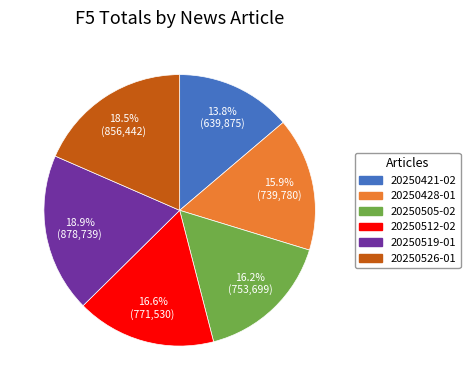

Count the number of slices in the pie.

6